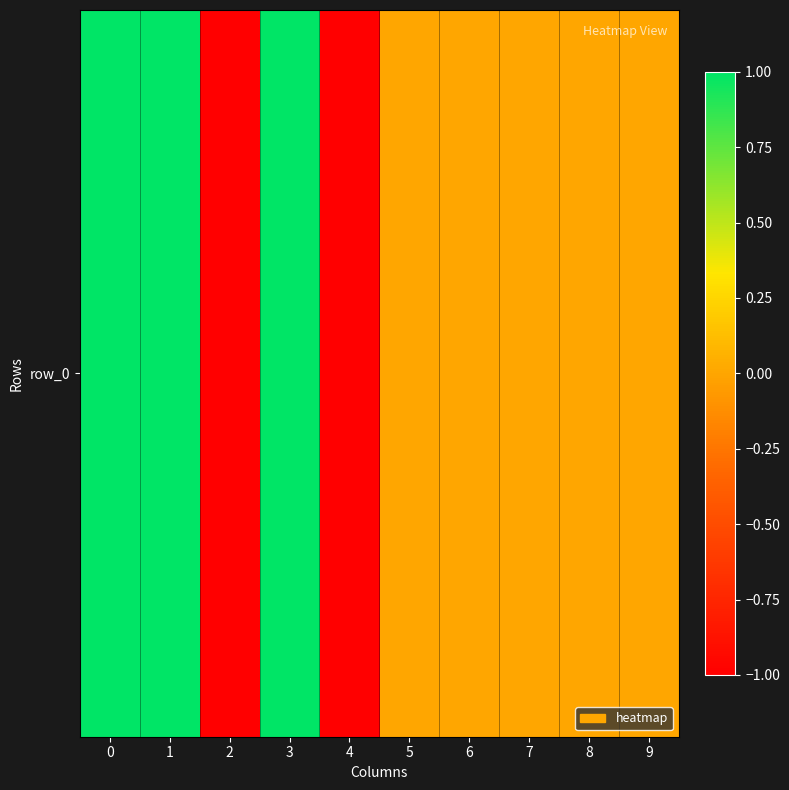

True or false: the data shows 1 at 0.

True